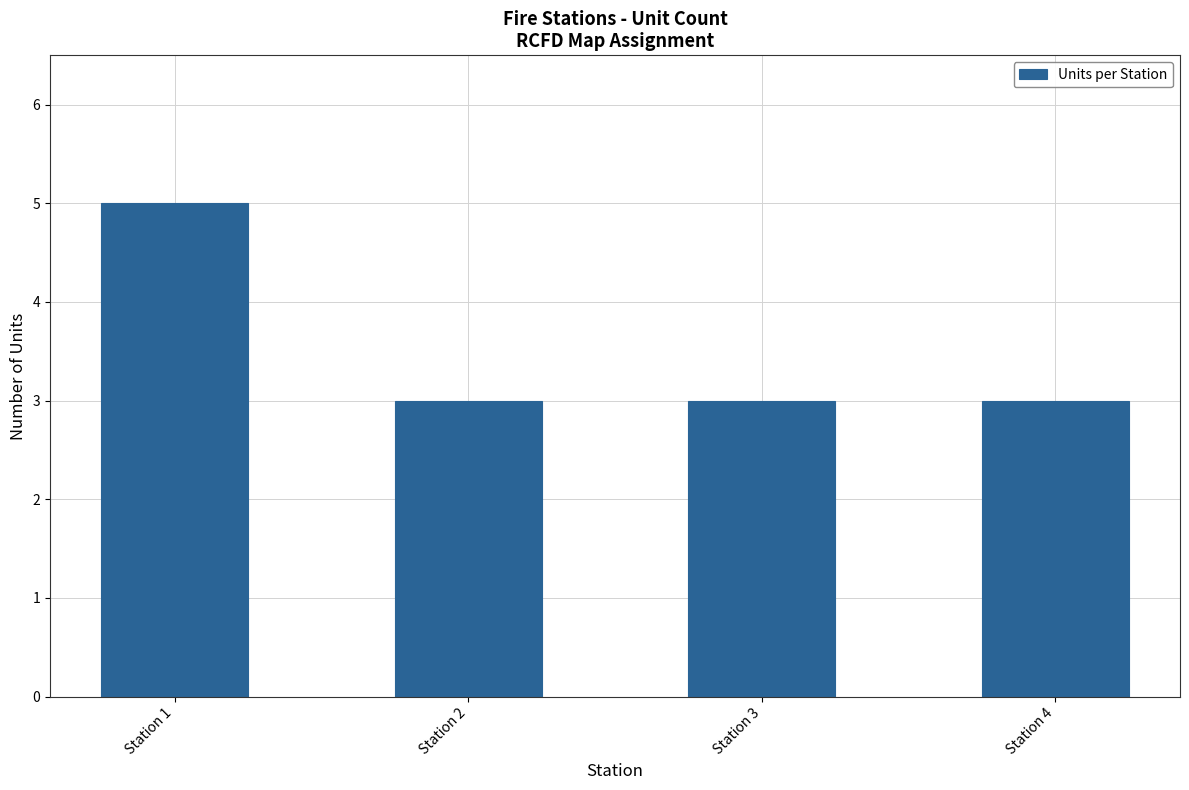

How many series are shown in this chart?

1